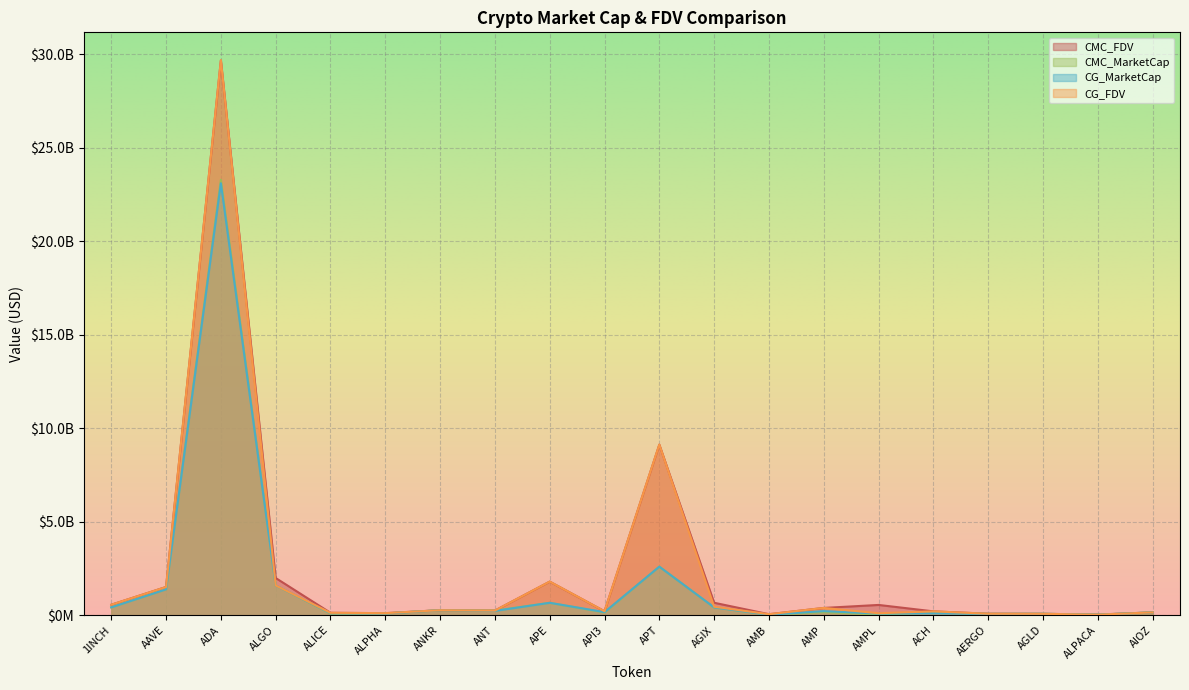

What is the label of the 8th point from the right?

AMB